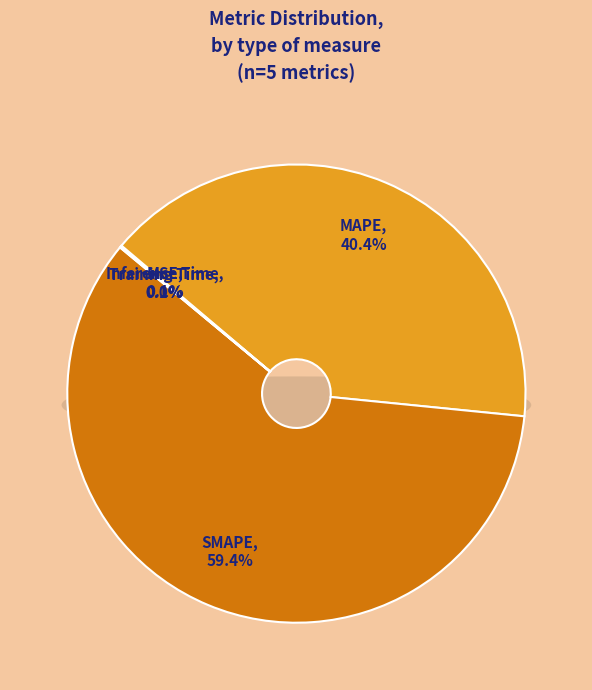

To the nearest percent, what is the average slice percentage?

20%